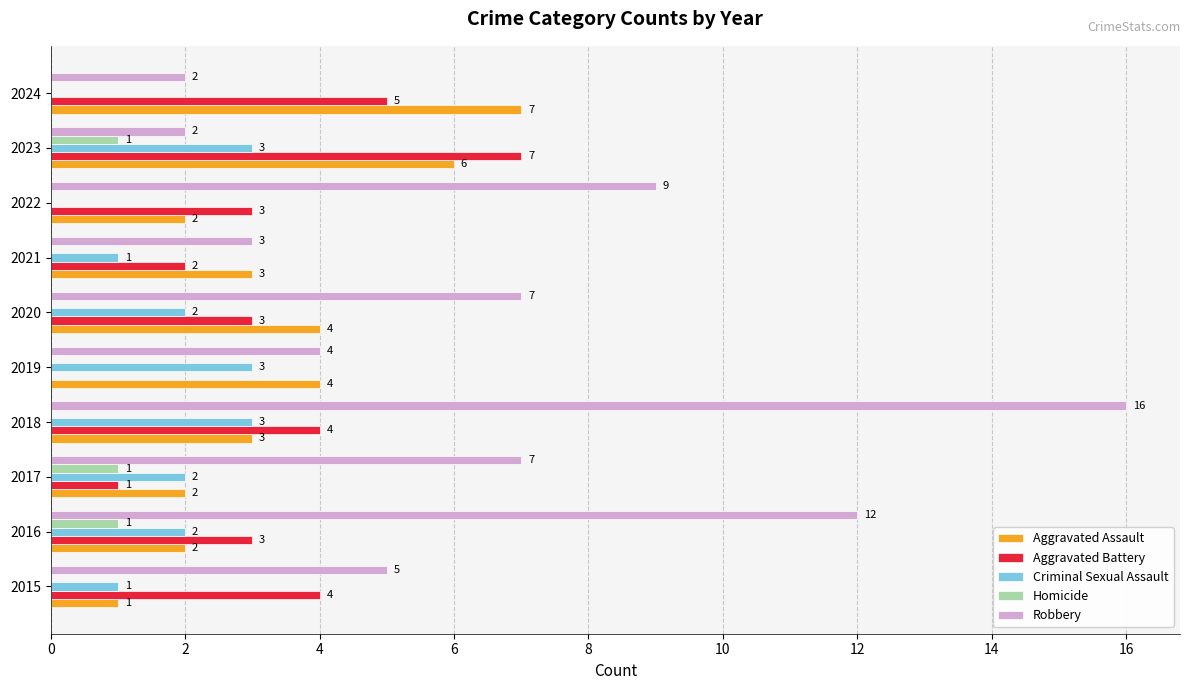

What is the sum of the Aggravated Assault values at 2019 and 2016?

6